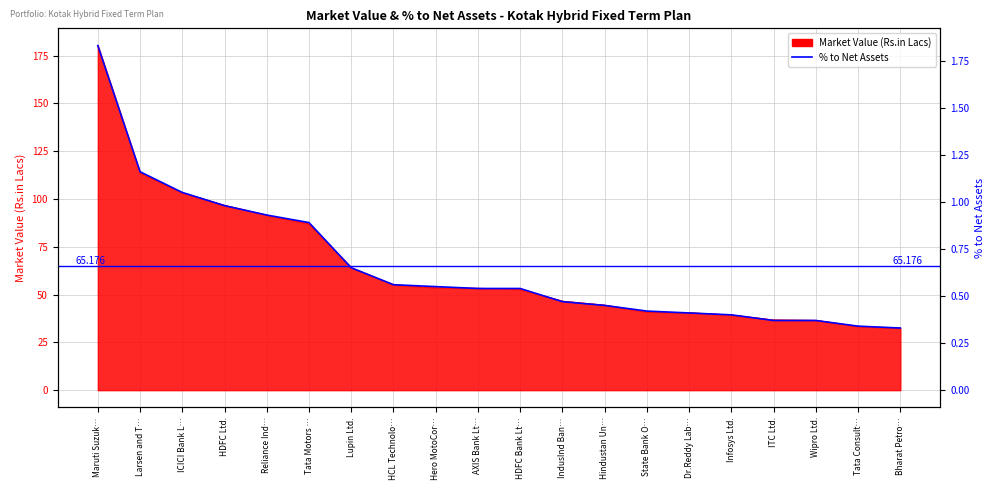

Which category has the lowest value across all series?

Bharat Petro…